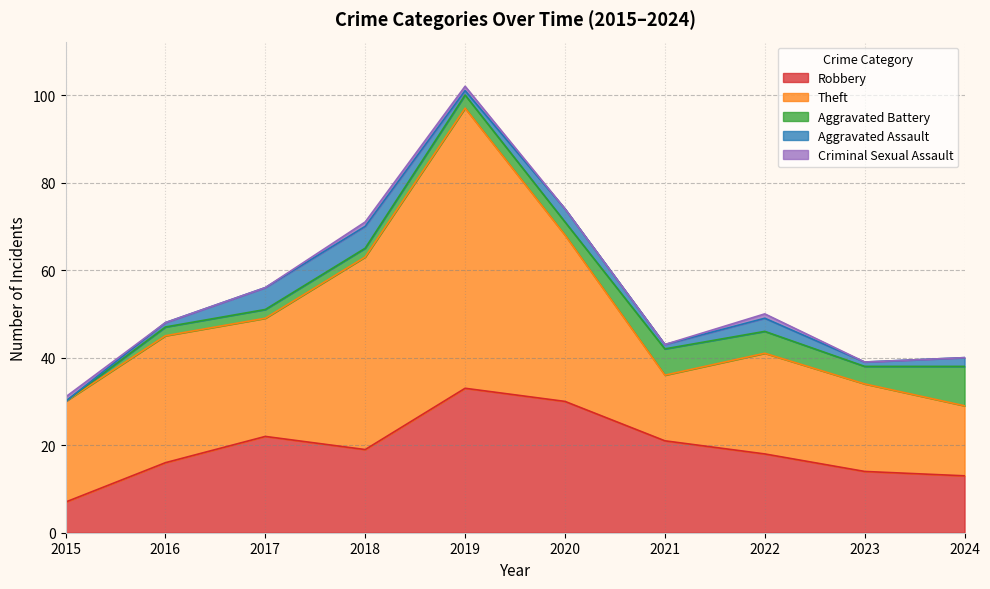

Does the chart have visible grid lines?

Yes